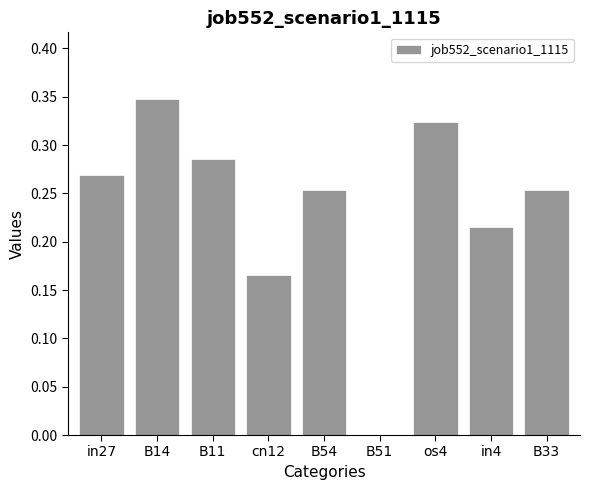

Which category has the highest value across all series?

B14